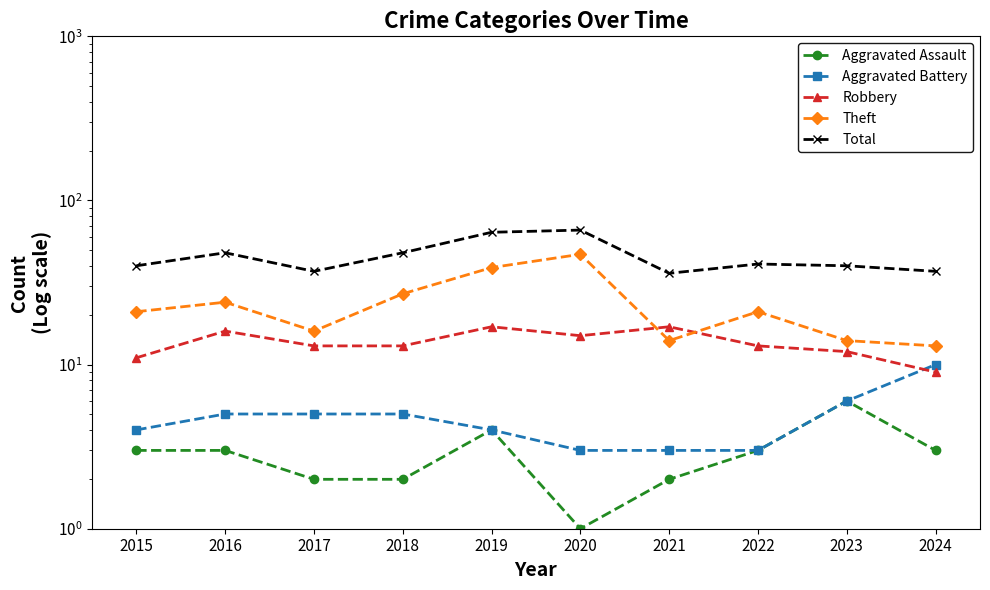

How many series are shown in this chart?

5